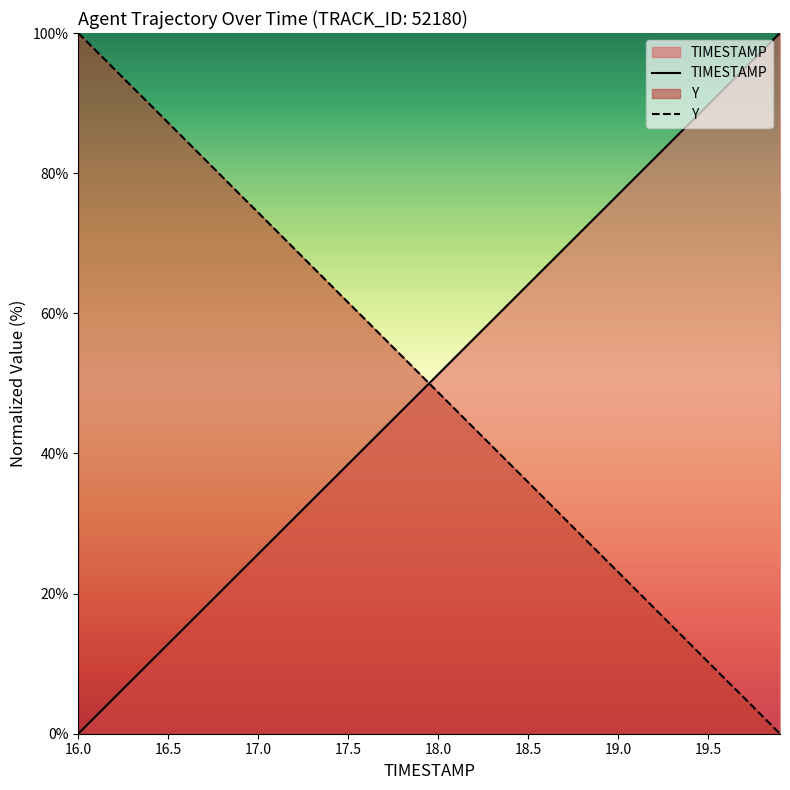

Does the chart display data point markers on the line(s)?

No